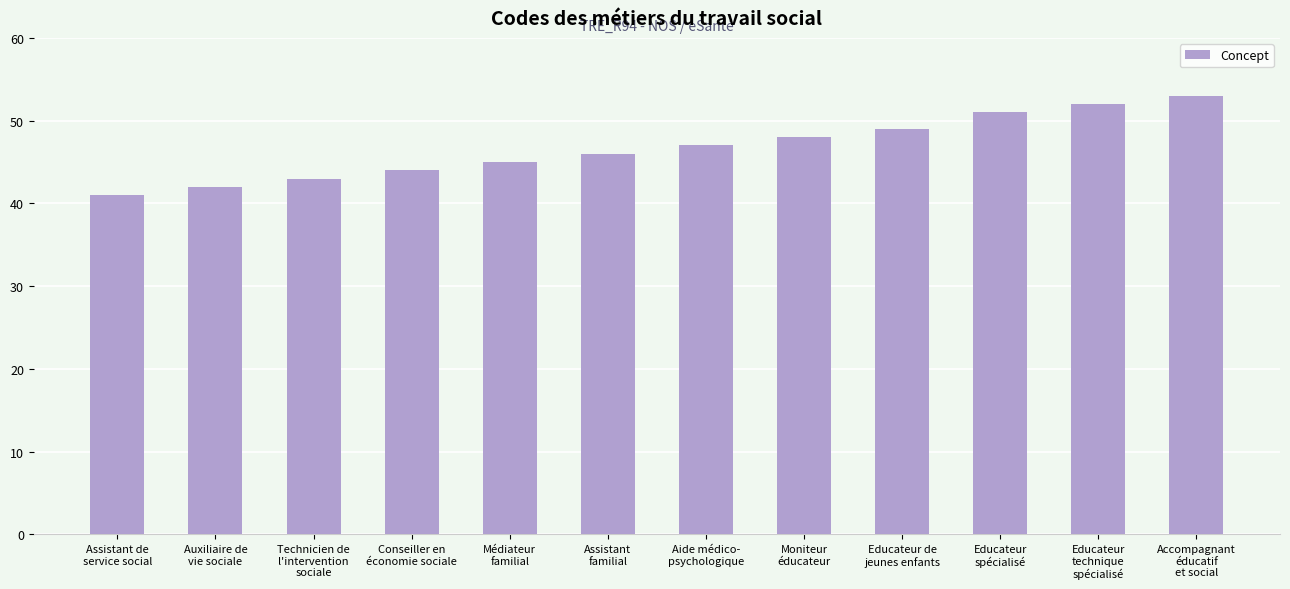

Reading left to right, what are all the values shown in this chart?

41	42	43	44	45	46	47	48	49	51	52	53